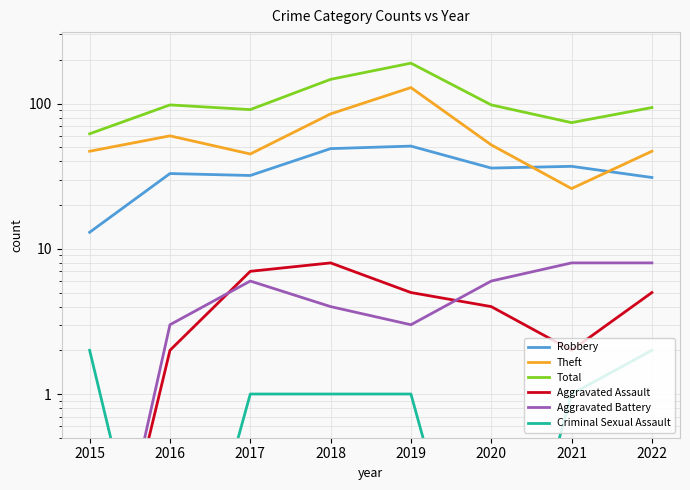

Which series has the largest total across all categories?

Total